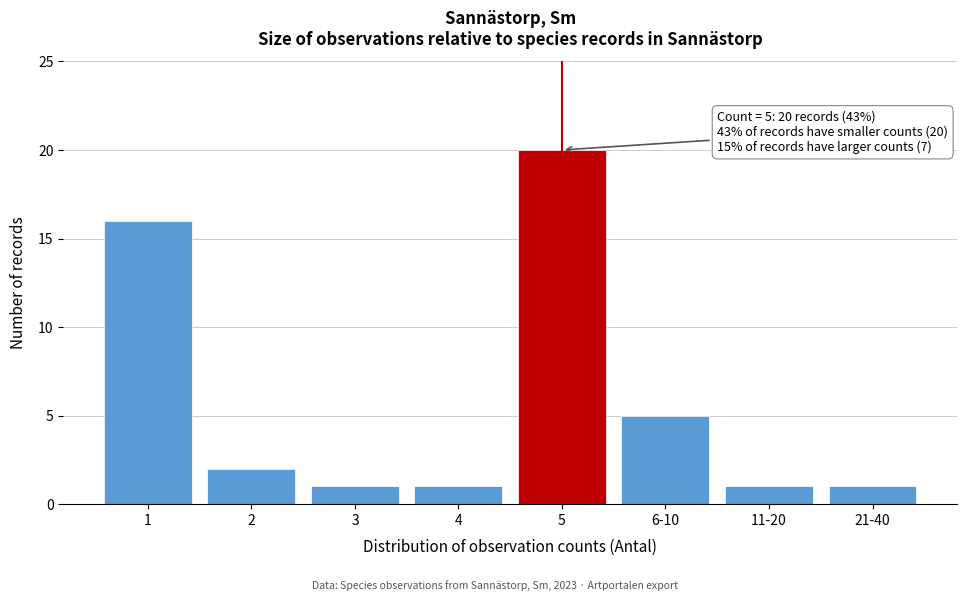

Reading left to right, extract all data points from this chart.

1=16	2=2	3=1	4=1	5=20	6-10=5	11-20=1	21-40=1